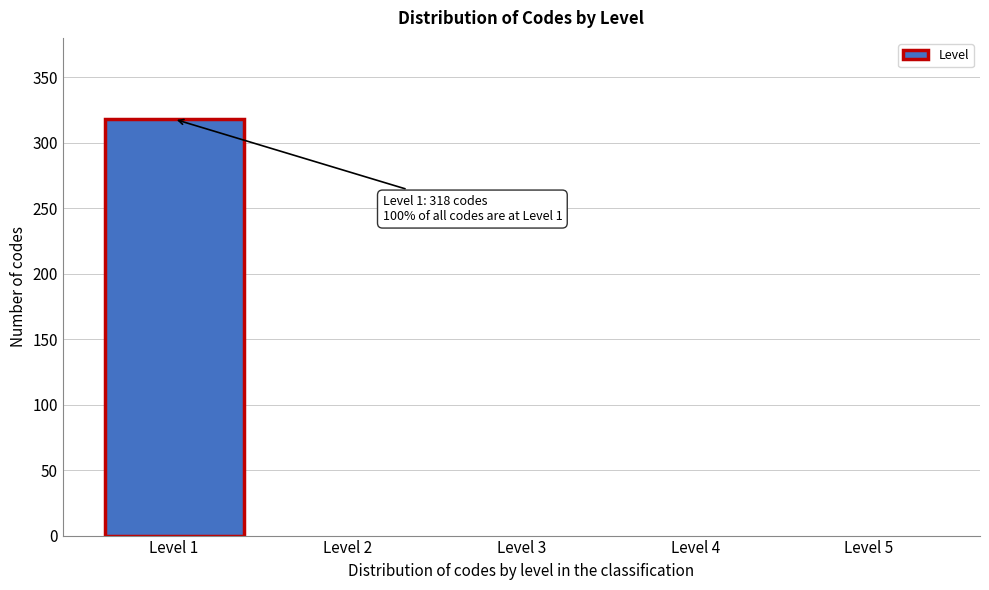

Reading left to right, transcribe all the data shown in this chart.

Level 1=318	Level 2=0	Level 3=0	Level 4=0	Level 5=0